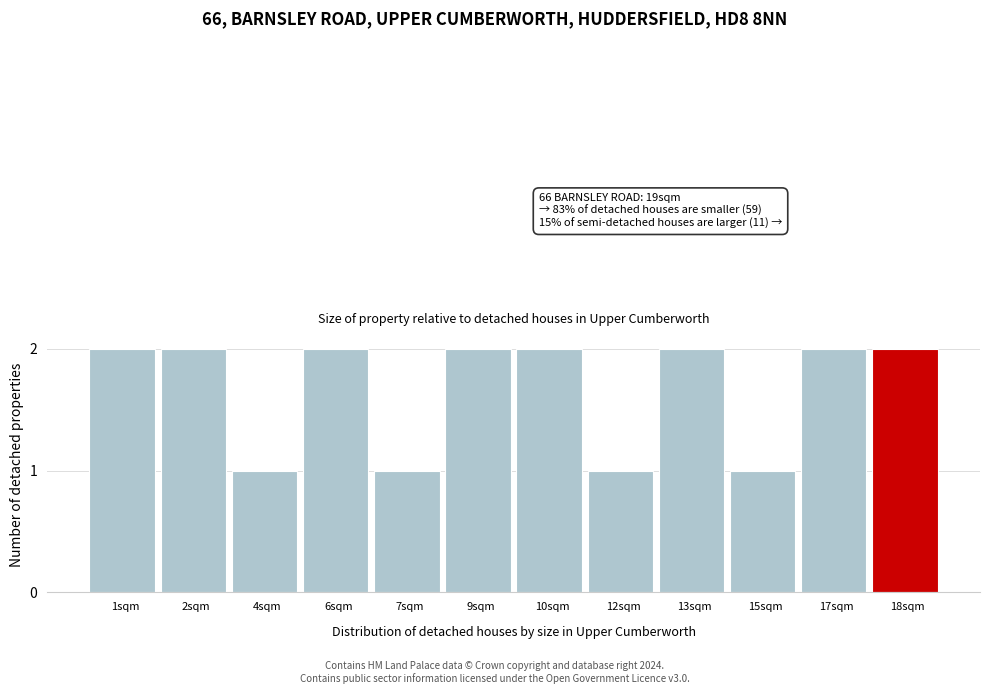

Reading left to right, list all the values displayed in this chart.

1sqm=2	2sqm=2	4sqm=1	6sqm=2	7sqm=1	9sqm=2	10sqm=2	12sqm=1	13sqm=2	15sqm=1	17sqm=2	18sqm=2